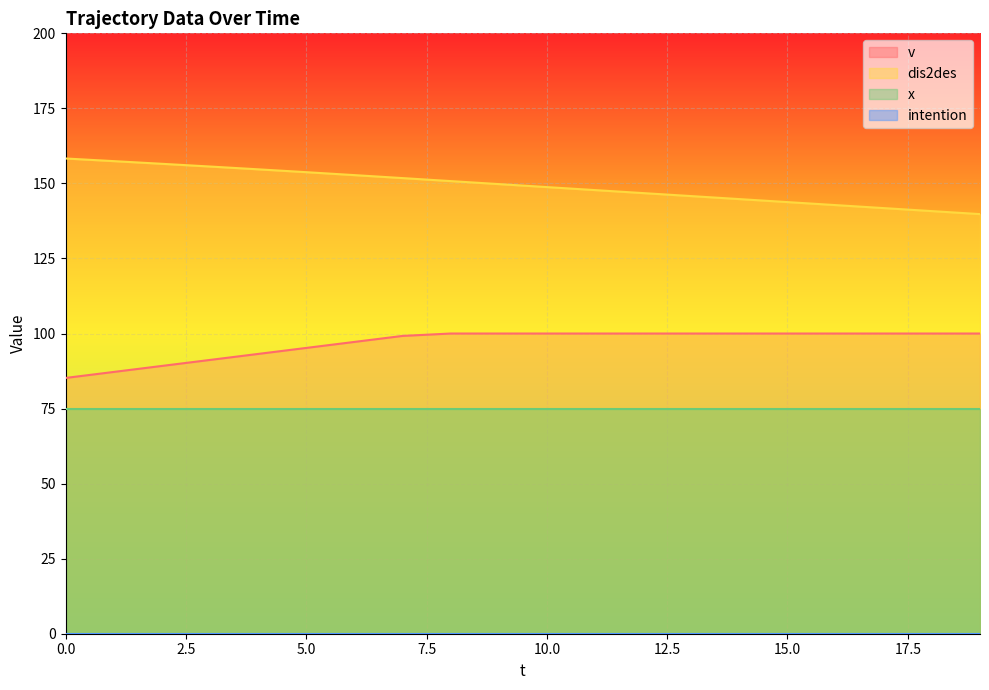

Which series changed the most between 13 and 19?

dis2des